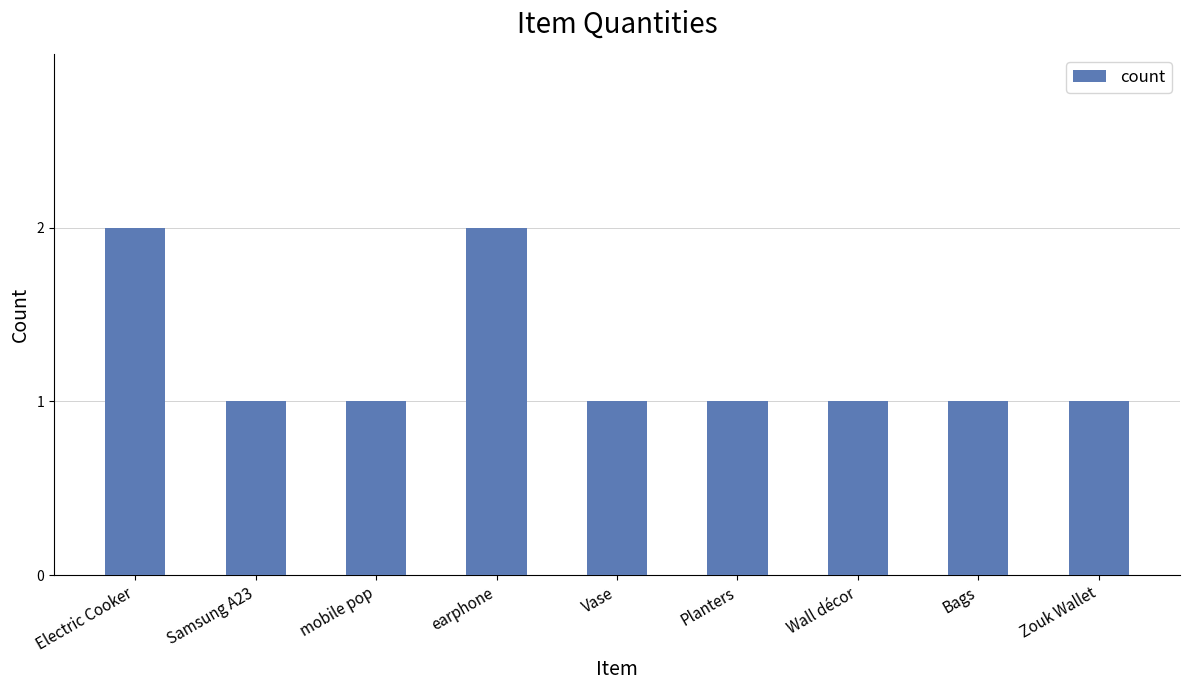

Reading left to right, what are all the values shown in this chart?

2	1	1	2	1	1	1	1	1